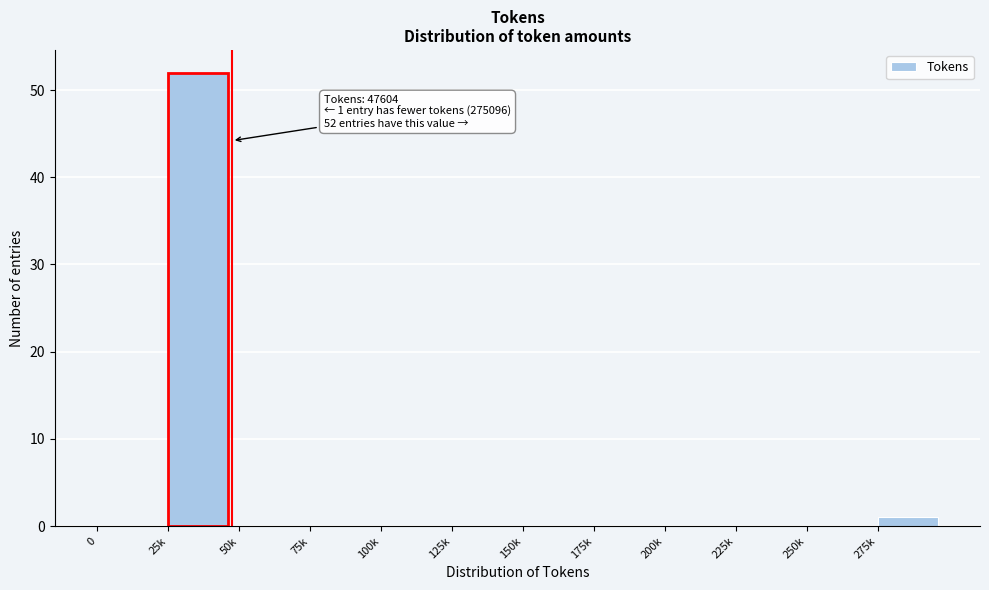

Reading left to right, extract all data points from this chart.

0=0	25k=52	50k=0	75k=0	100k=0	125k=0	150k=0	175k=0	200k=0	225k=0	250k=0	275k=1